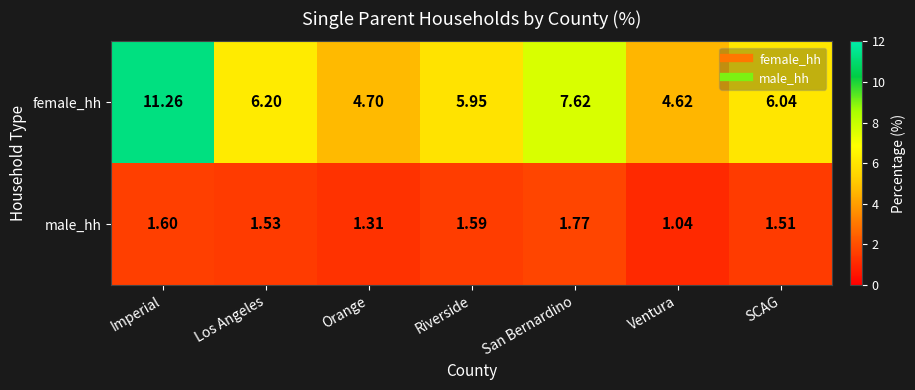

How many distinct data groups are displayed?

2